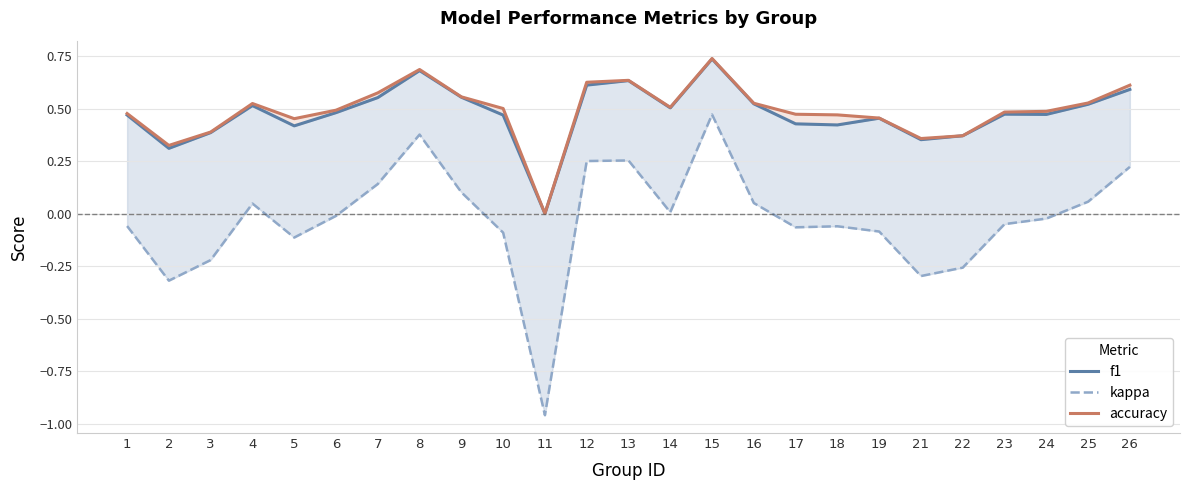

Which label corresponds to the largest value in the chart?

15